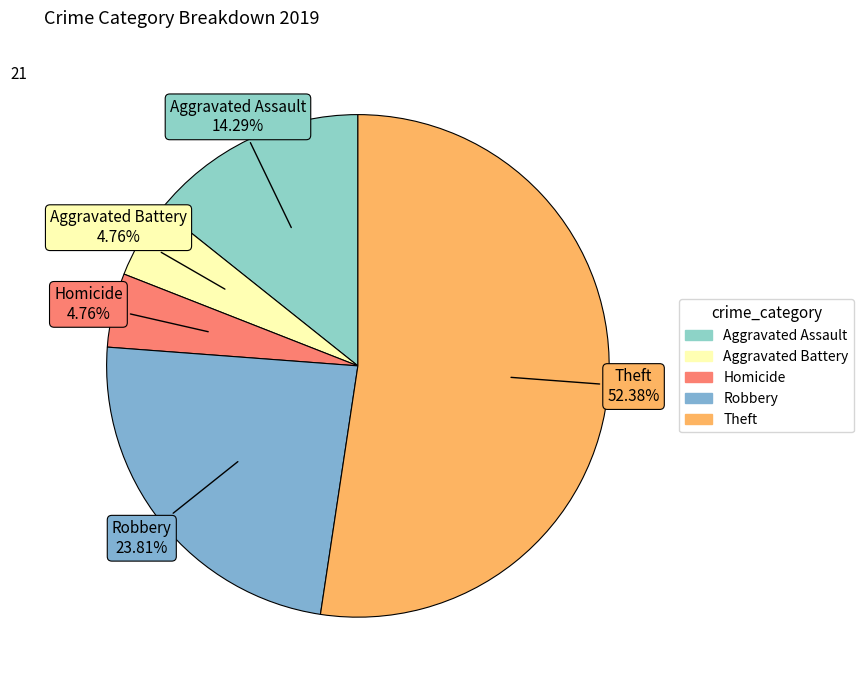

To the nearest percent, what is the average slice percentage?

20%